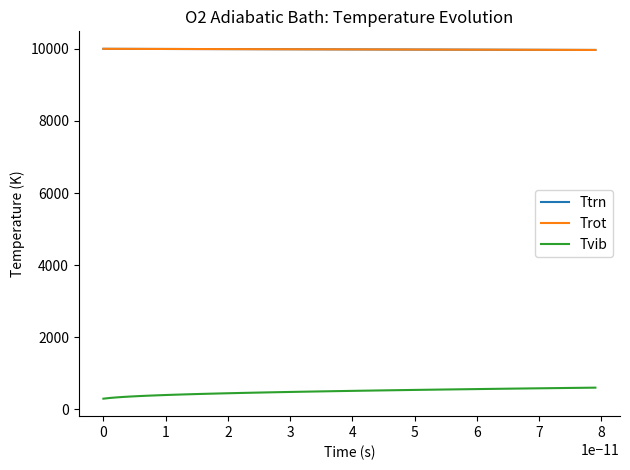

Does the chart have visible grid lines?

No